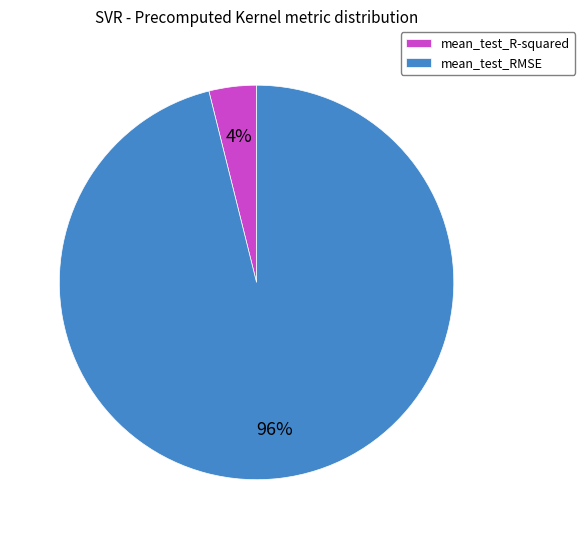

Is the sum of mean_test_RMSE and mean_test_R-squared greater than half?

Yes